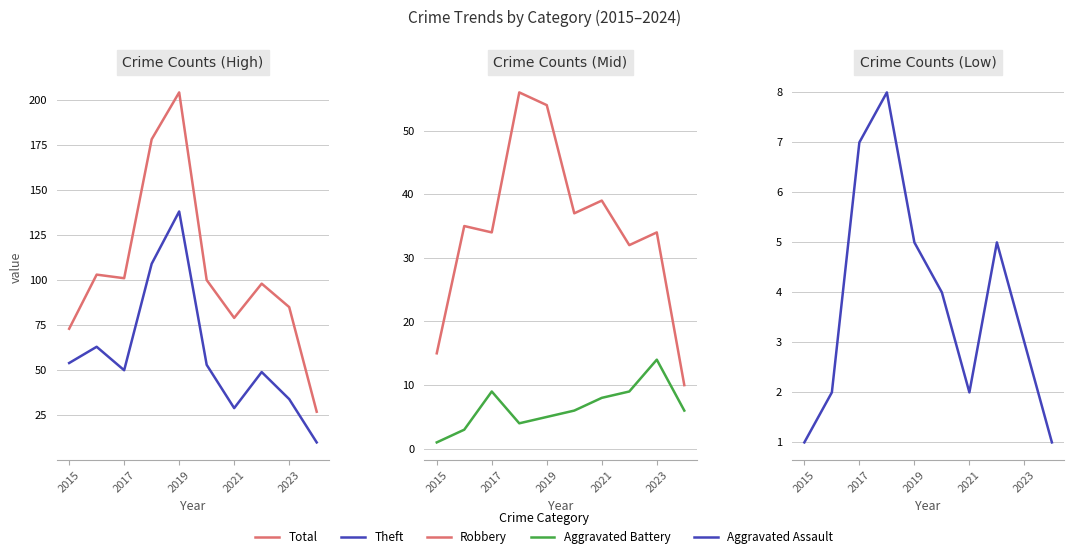

How many lines are shown in the chart?

5